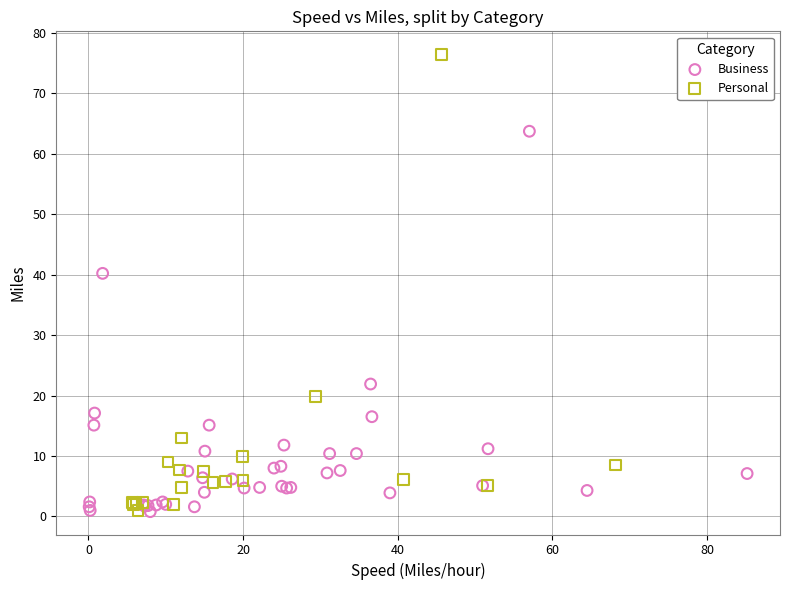

Which series contains the highest Y value?

Personal